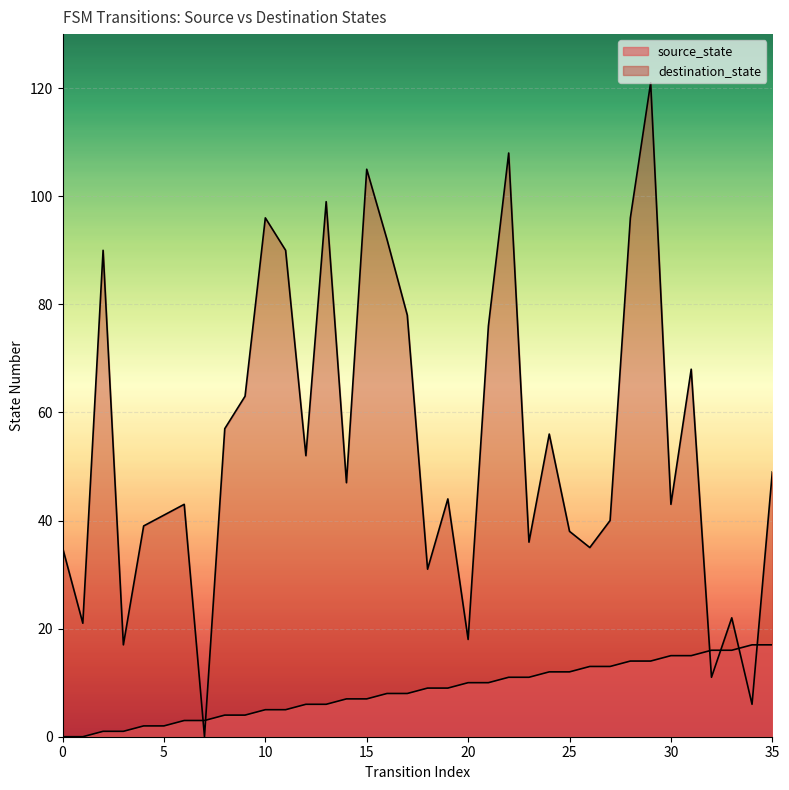

Reading left to right, what are all the values shown in this chart?

source_state: 0=0	1=0	2=1	3=1	4=2	5=2	6=3	7=3	8=4	9=4	10=5	11=5	12=6	13=6	14=7	15=7	16=8	17=8	18=9	19=9	20=10	21=10	22=11	23=11	24=12	25=12	26=13	27=13	28=14	29=14	30=15	31=15	32=16	33=16	34=17	35=17
destination_state: 0=35	1=21	2=90	3=17	4=39	5=41	6=43	7=0	8=57	9=63	10=96	11=90	12=52	13=99	14=47	15=105	16=92	17=78	18=31	19=44	20=18	21=76	22=108	23=36	24=56	25=38	26=35	27=40	28=96	29=121	30=43	31=68	32=11	33=22	34=6	35=49